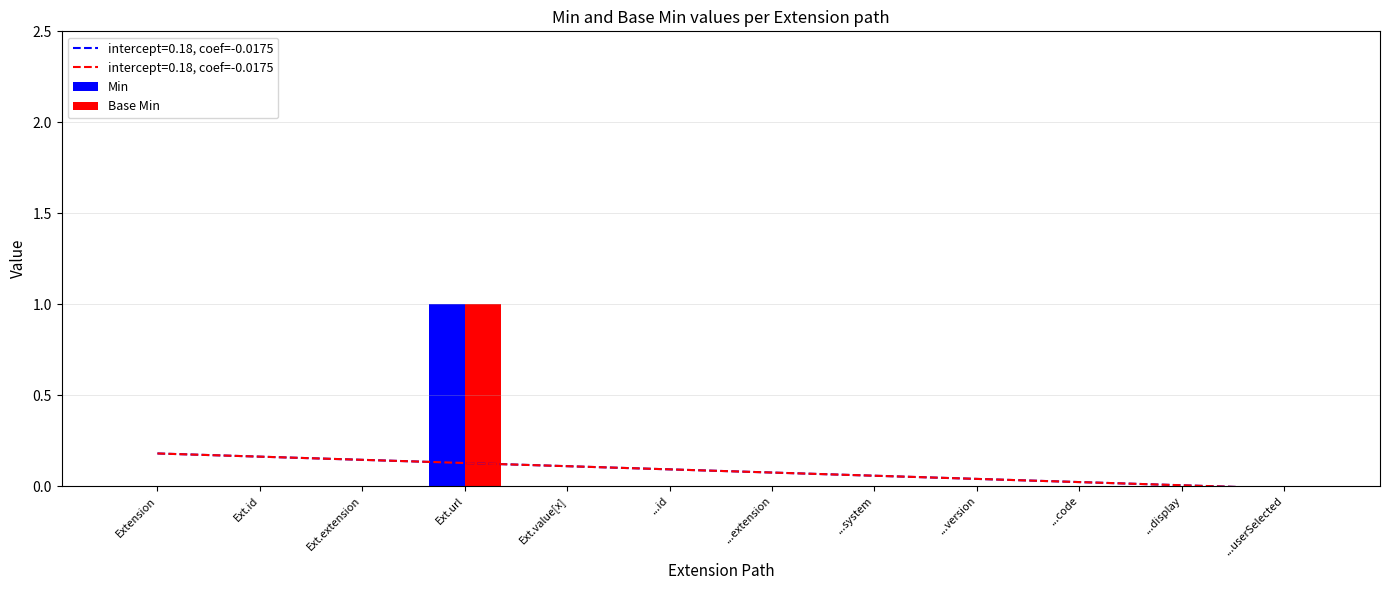

Rank the categories by Base Min value from lowest to highest.

Extension, Ext.id, Ext.extension, Ext.value[x], ...id, ...extension, ...system, ...version, ...code, ...display, ...userSelected, Ext.url